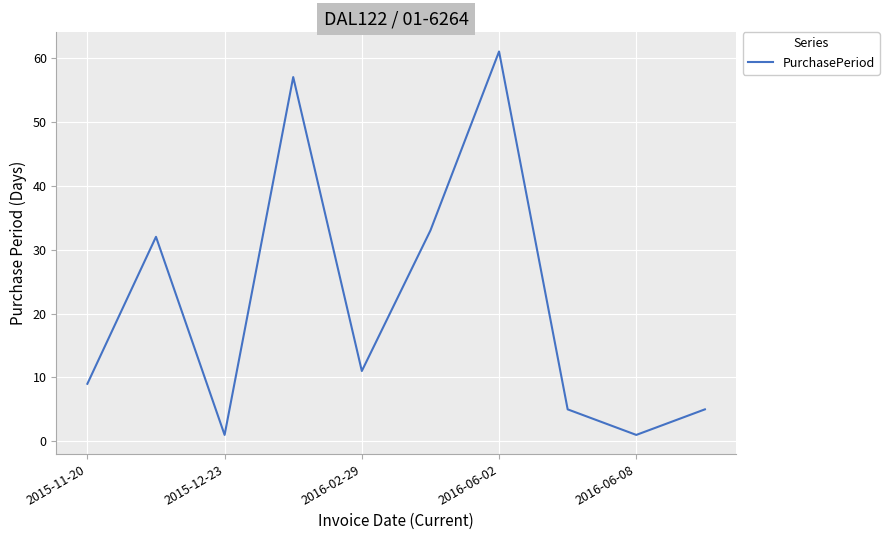

What is the maximum value shown in the chart?

61